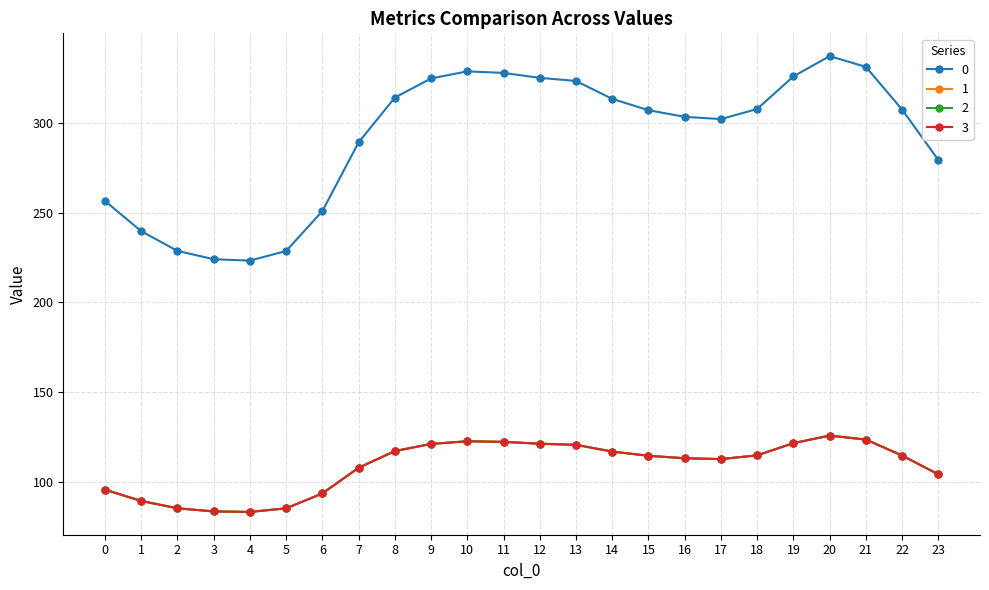

Where is the first local maximum for 3?

10